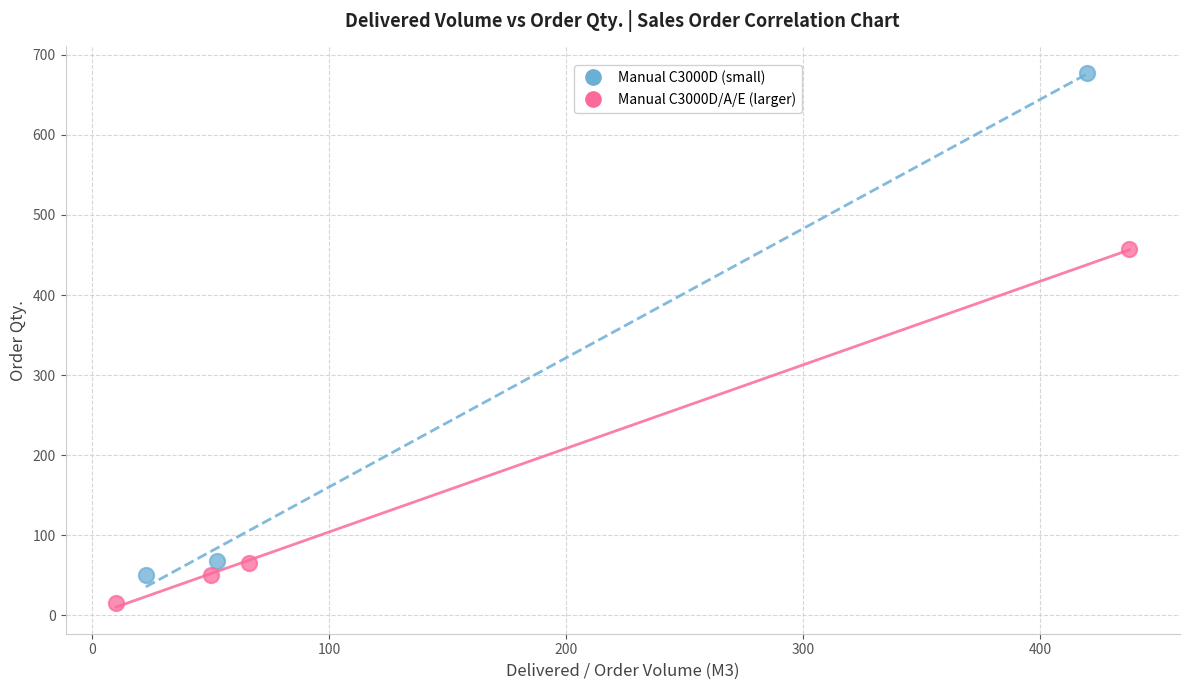

Which series contains the lowest Y value?

Manual C3000D/A/E (larger)